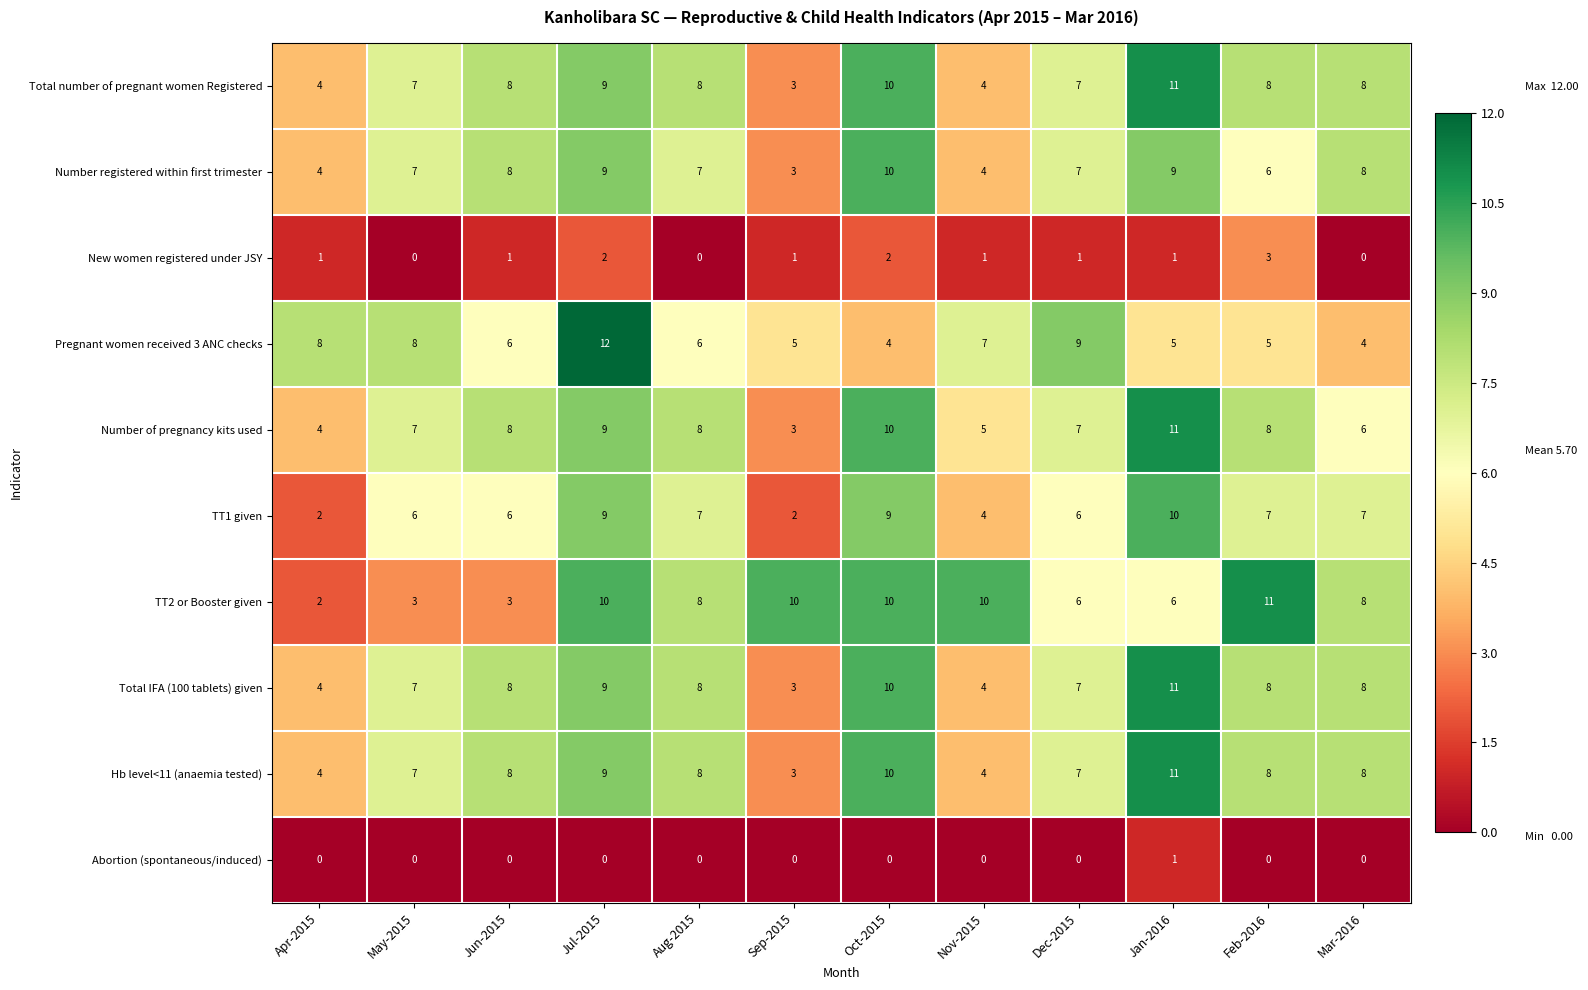

The Total number of pregnant women Registered series shows 13 at Aug-2015. True or false?

False